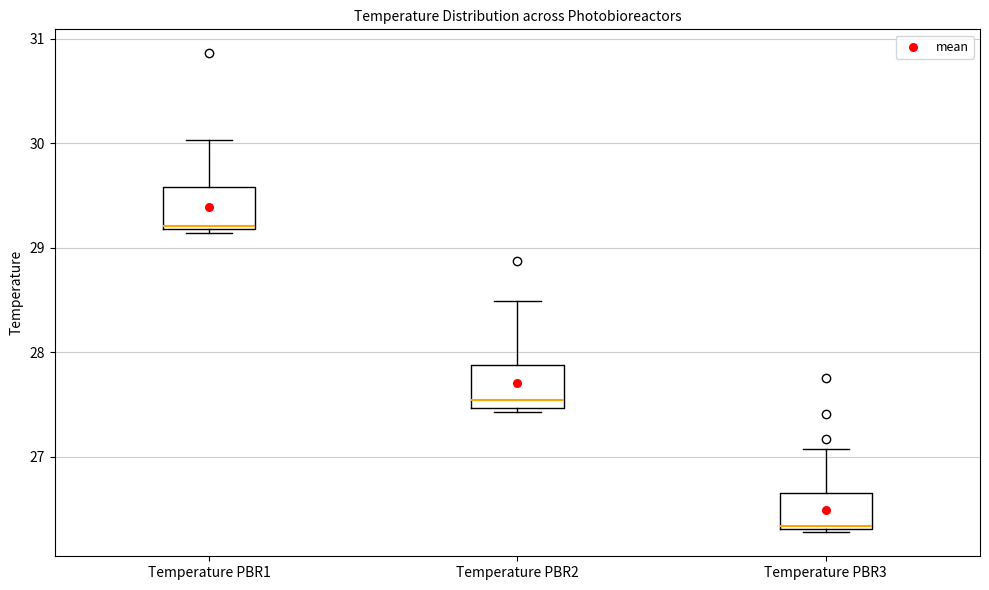

Reading left to right, read every box against the y-axis: the position of its median line, the range the box covers, and the ends of its whiskers. The values are not printed on the chart, so give them approximately, as read against the axis.

Temperature PBR1: median 29.2, box 29.2 to 29.6, whiskers 29.1 to 30.0
Temperature PBR2: median 27.5 (just above the box's lower edge), box 27.5 to 27.9, whiskers 27.4 to 28.5
Temperature PBR3: median 26.3, box 26.3 to 26.7, whiskers 26.3 to 27.1